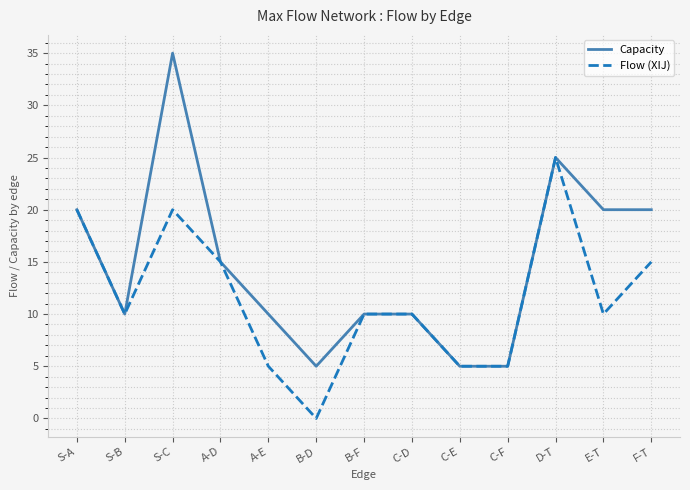

What position from the right is B-D?

8